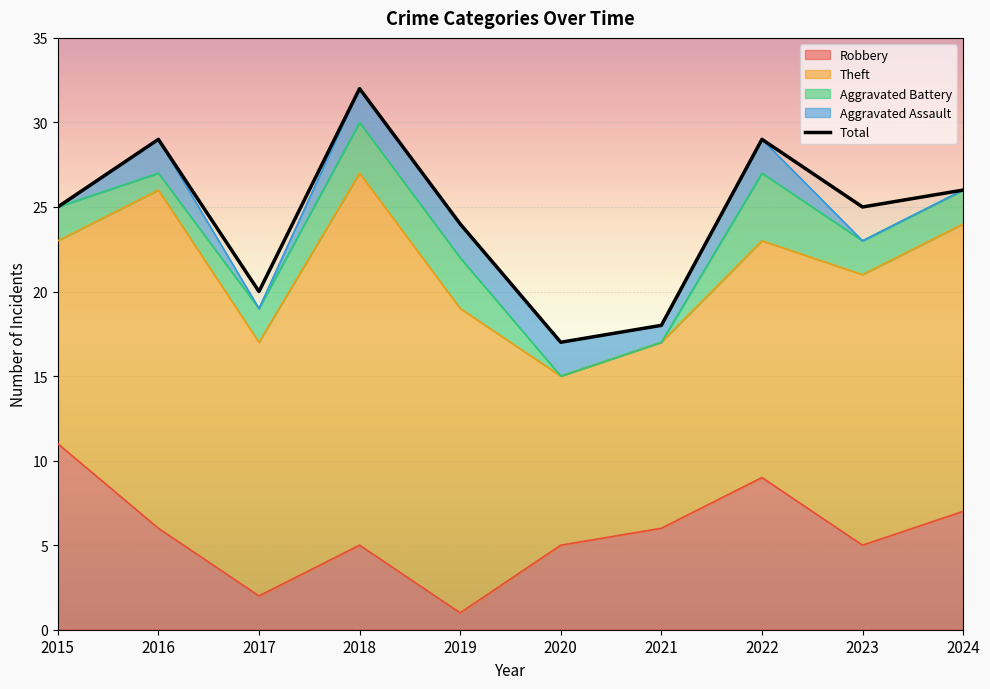

Count the number of categories in the chart.

10